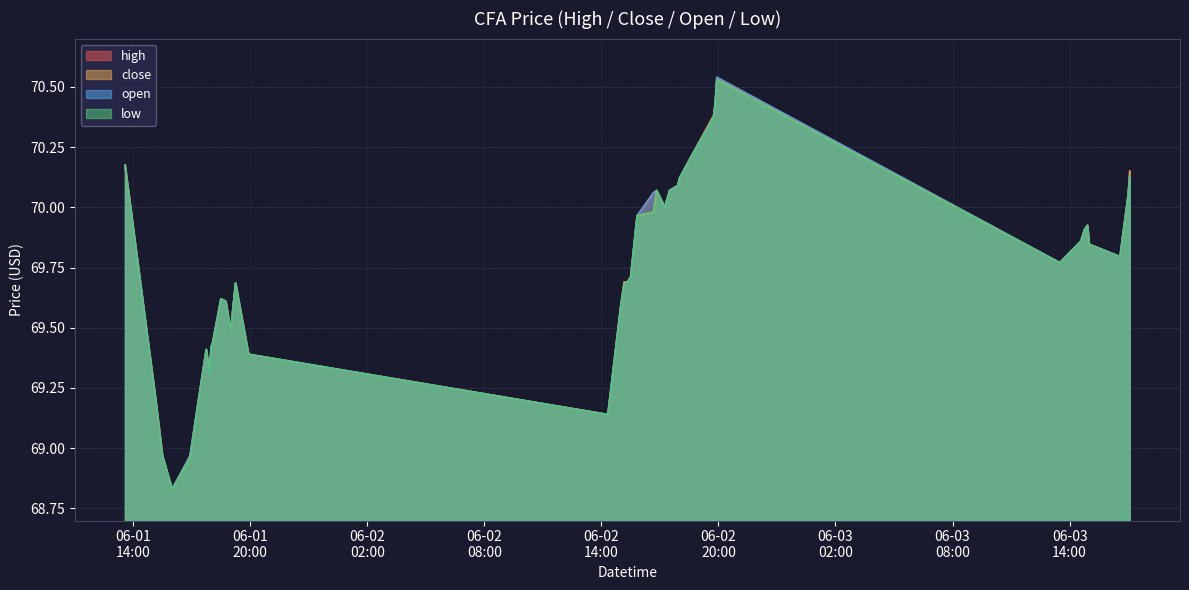

In low, how many points are lower than both neighbors (excluding endpoints)?

7